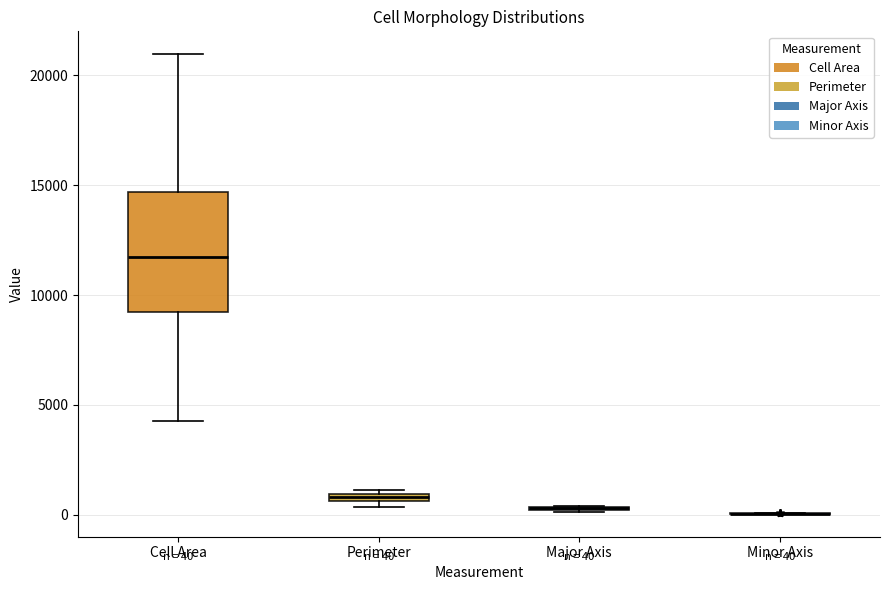

Comparing the boxes themselves (not the whiskers), which one is the tallest?

Cell Area